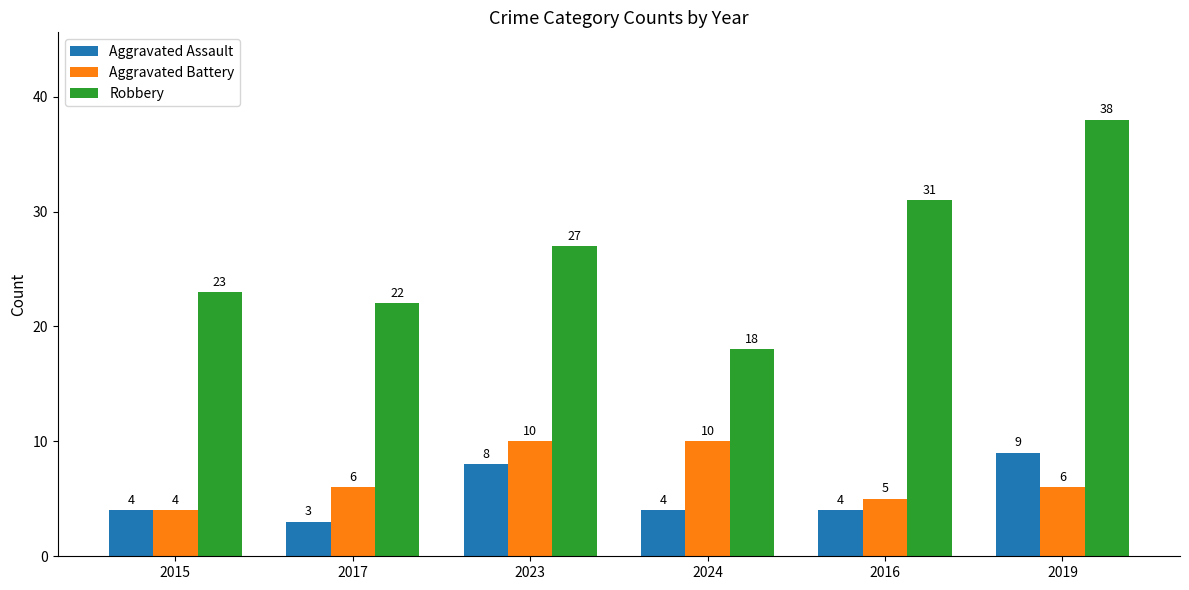

True or false: Aggravated Battery has a value of 6 at 2015.

False